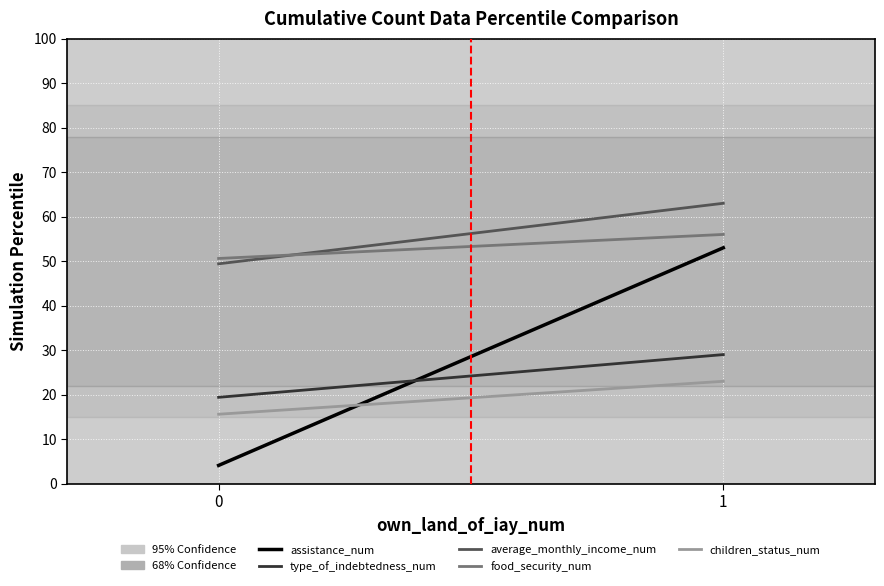

What is the sum of all children_status_num values?

38.6